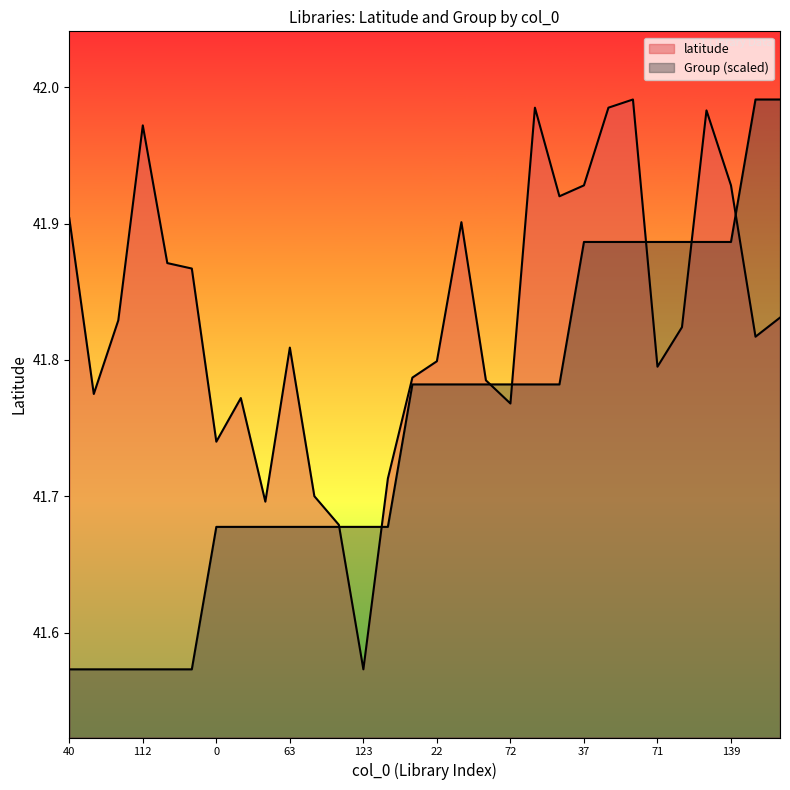

What is the sum of all Group values?

1252.5